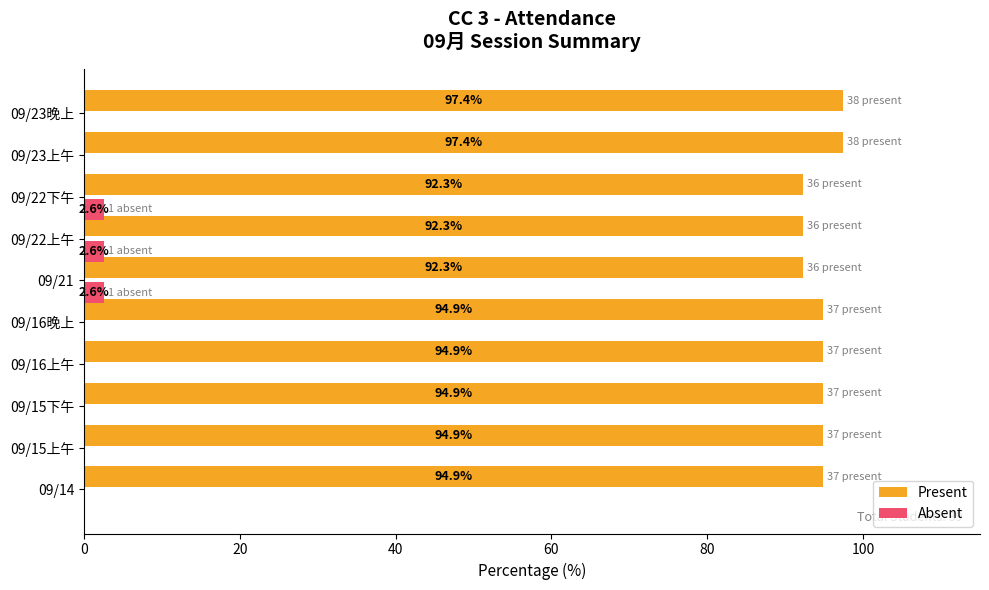

What is the maximum value shown in the chart?

97.4